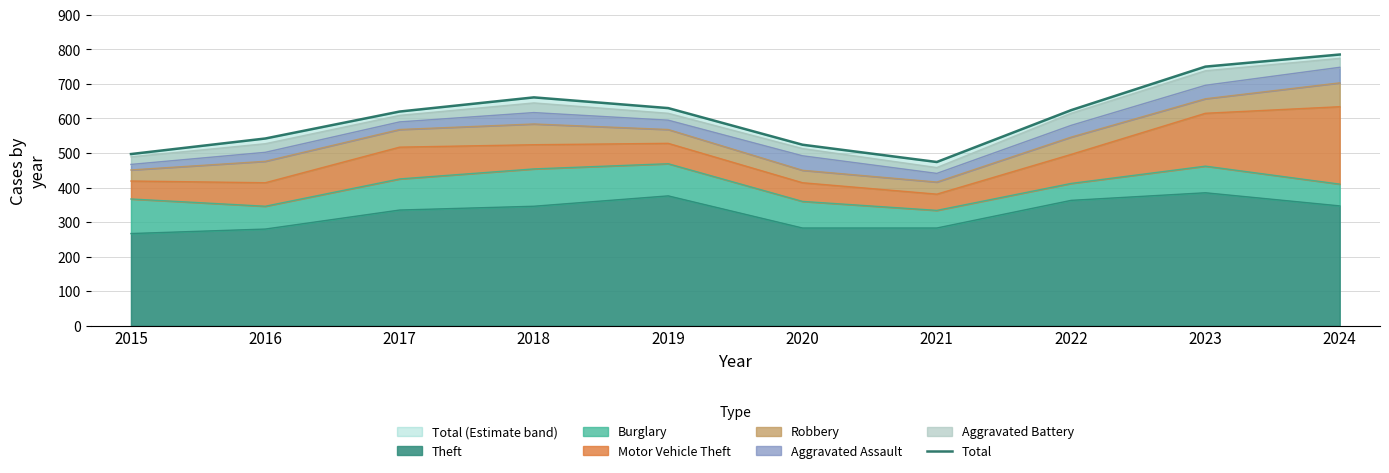

What is the greatest value displayed?

785